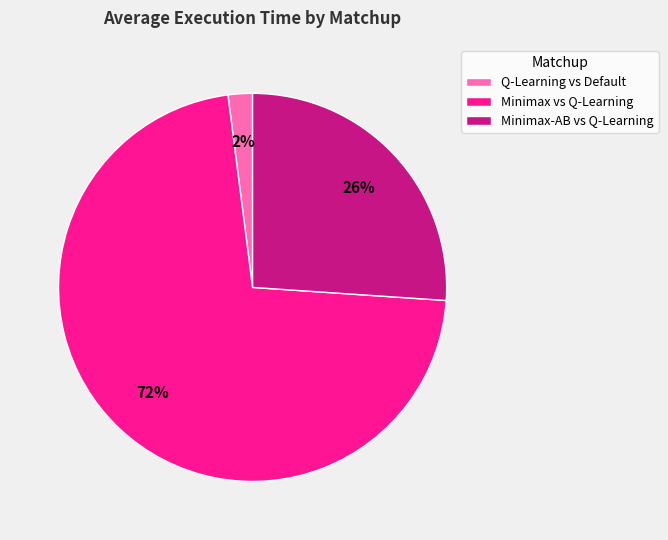

How many segments does this pie chart have?

3